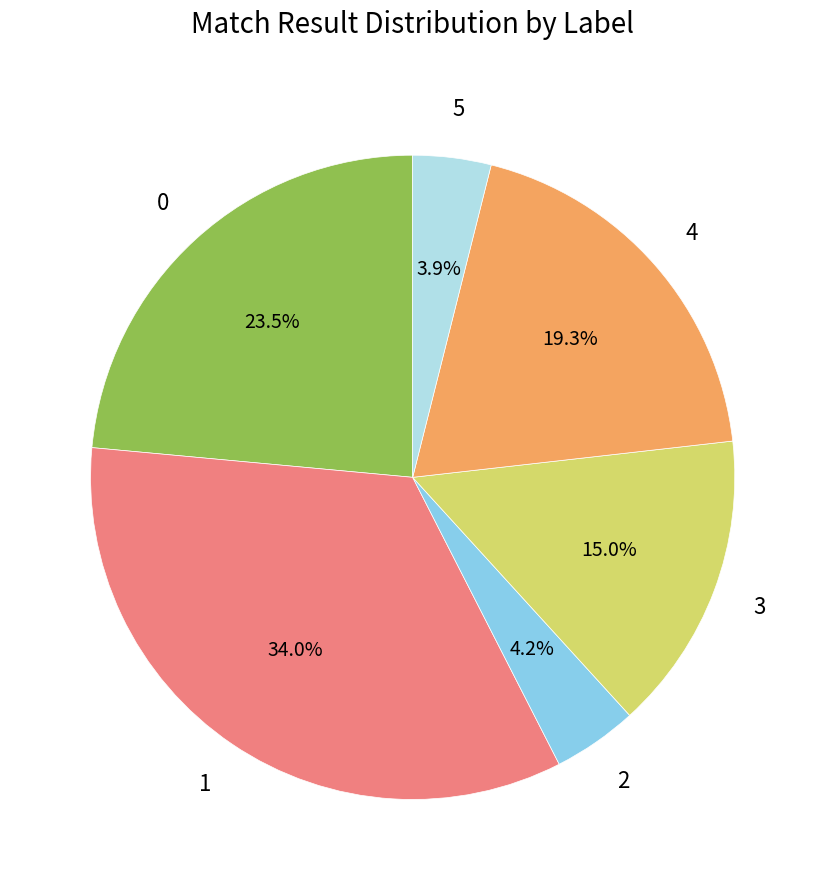

Is there a majority slice in this chart?

No